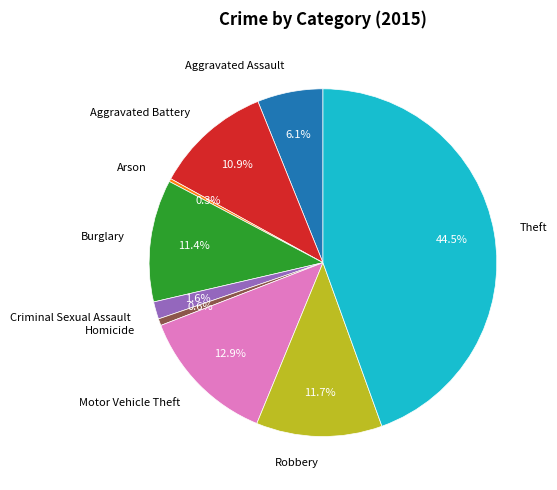

How much of the chart is everything except Criminal Sexual Assault?

98.4%